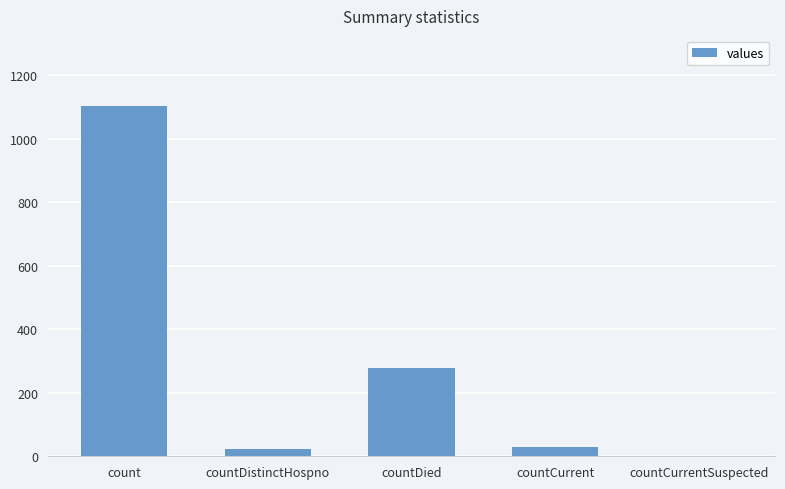

What is the maximum value shown in the chart?

1104